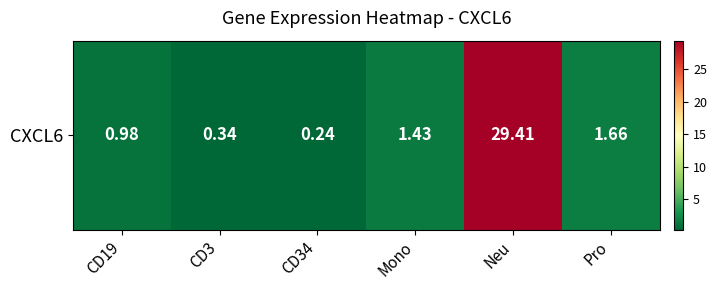

What is the difference between the values at CD19 and Mono?

0.5